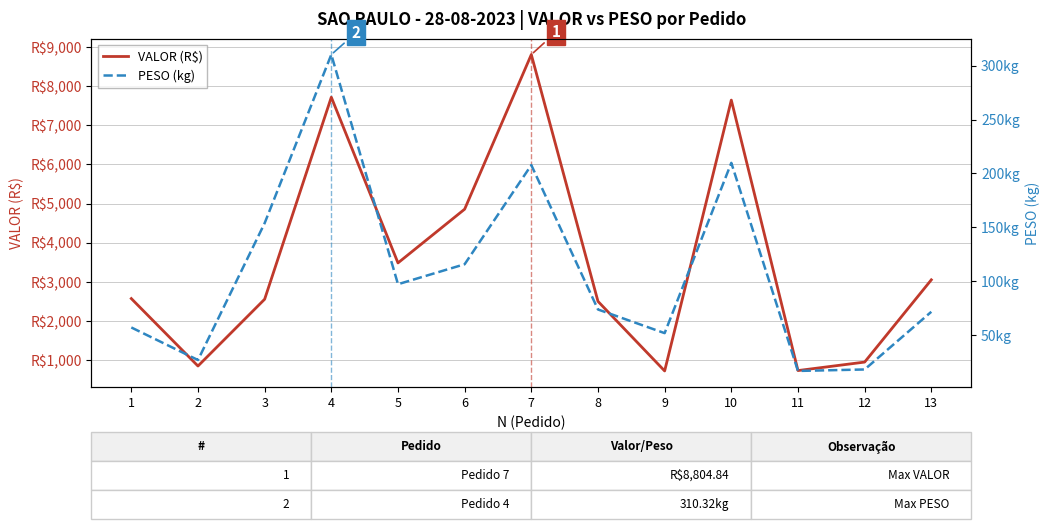

Which category has the lowest value across all series?

11